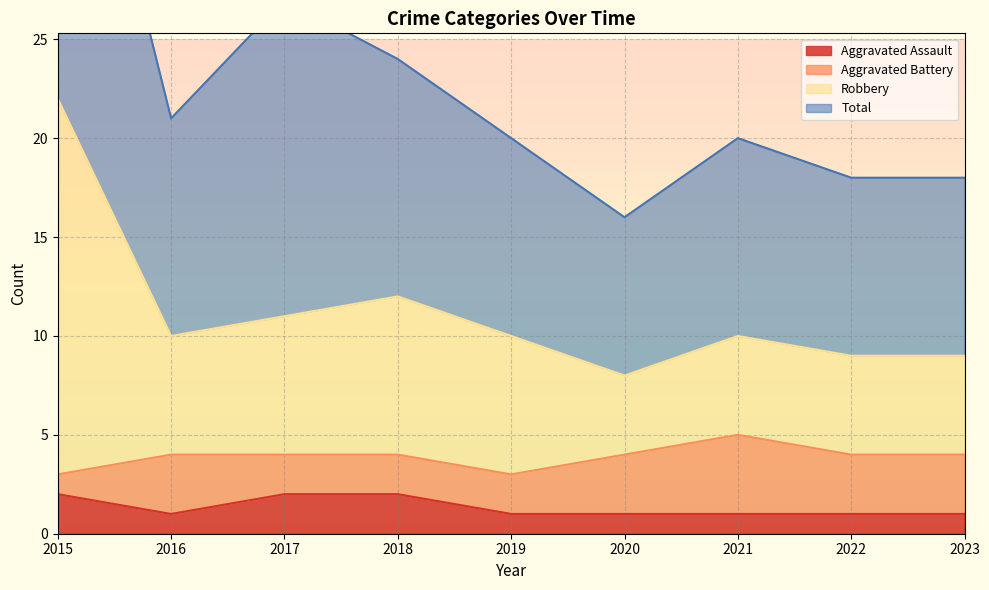

The Aggravated Assault series shows 1 at 2020. True or false?

True